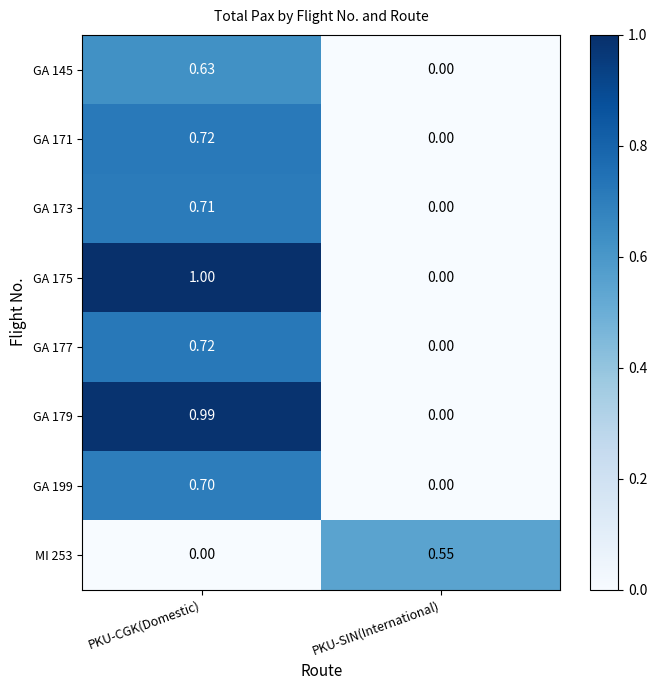

At which label does GA 145 reach its minimum?

PKU-SIN(International)